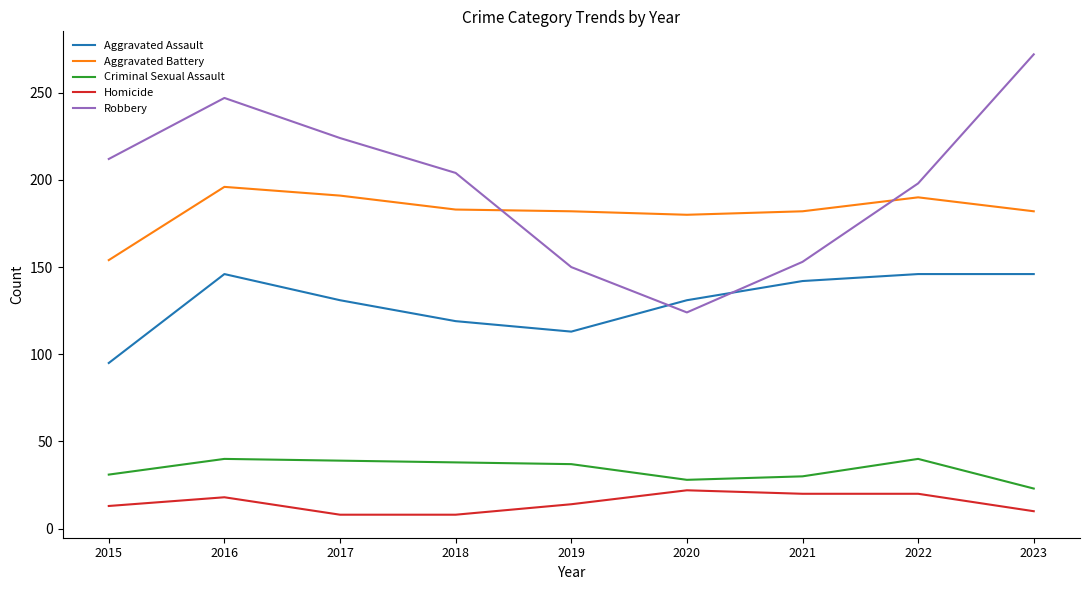

What is the approximate value of Aggravated Assault at 2023, to the nearest 5?

145